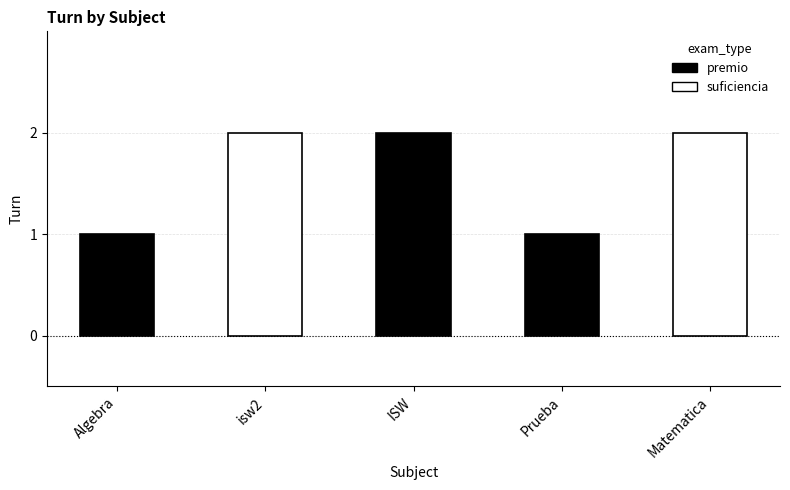

Count the number of data series in this chart.

1